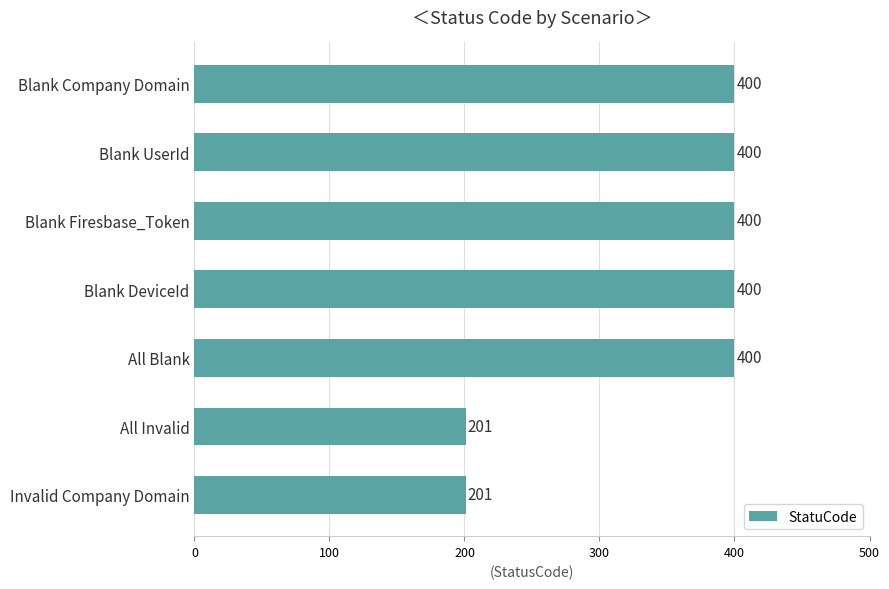

What is the approximate value at Blank Firesbase_Token, to the nearest 10?

400